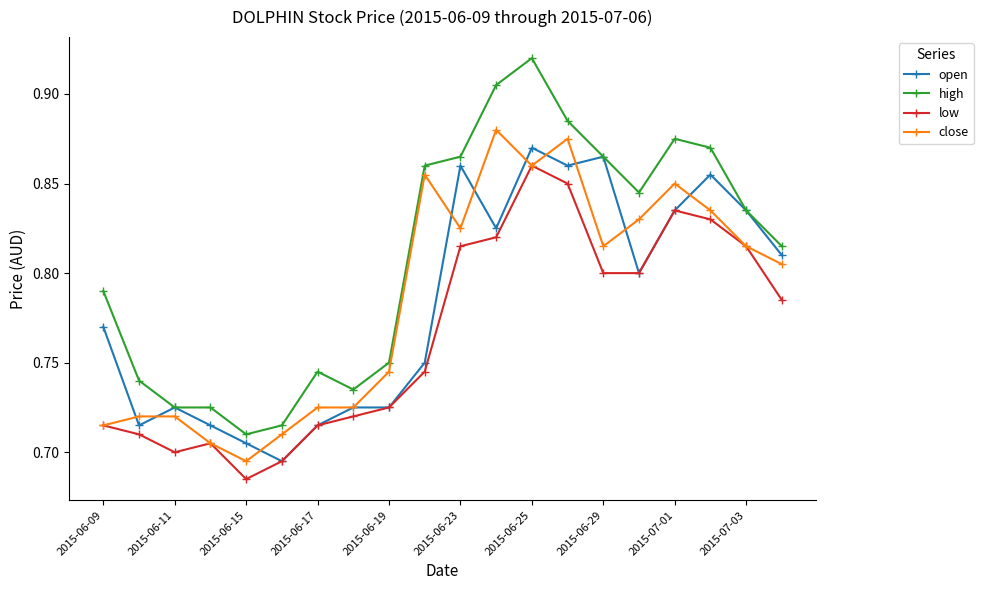

How many close values are between 0 and 1?

20